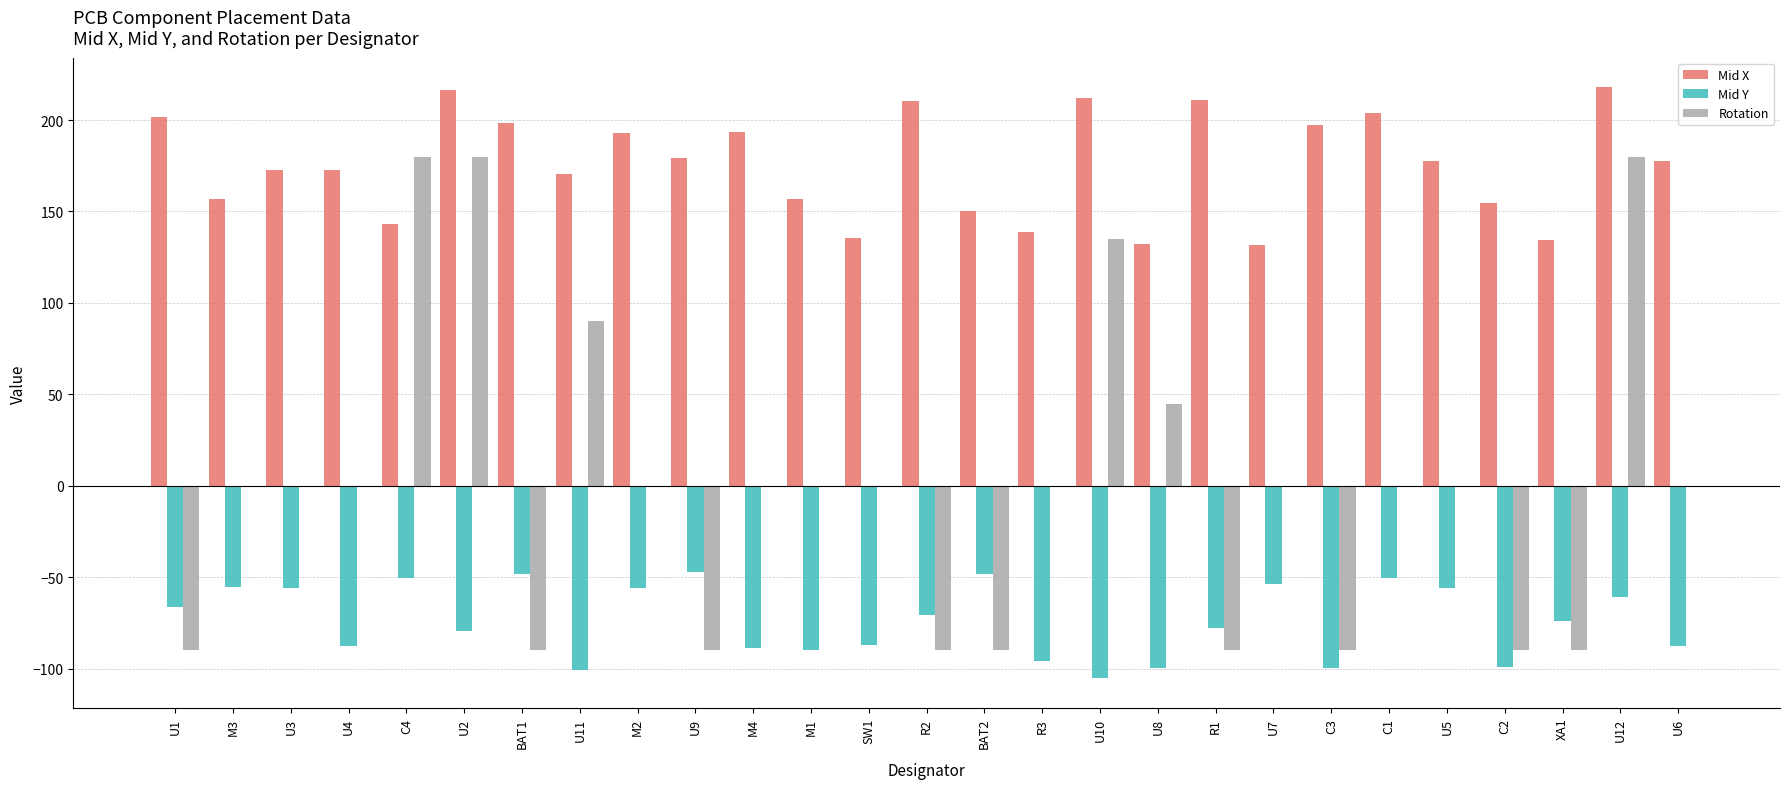

How many data points does each series have?

27